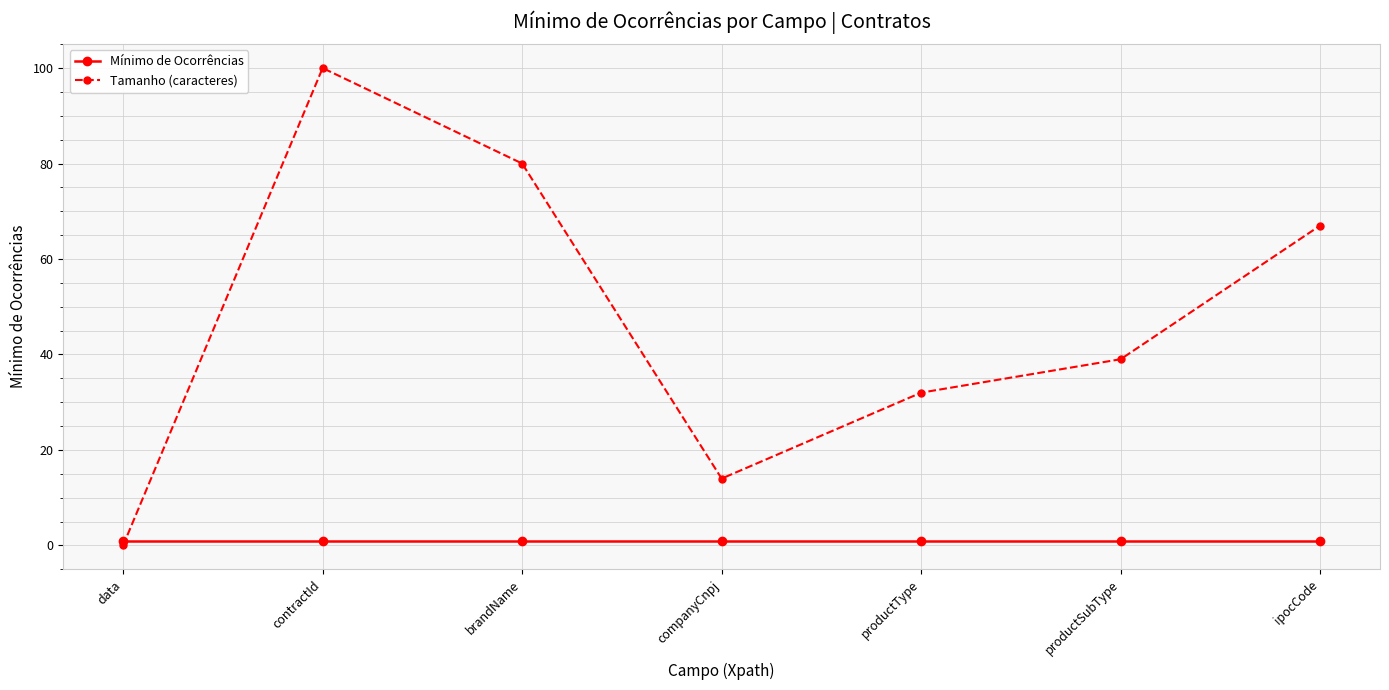

Between data and productType, which series saw the biggest shift?

Tamanho (caracteres)